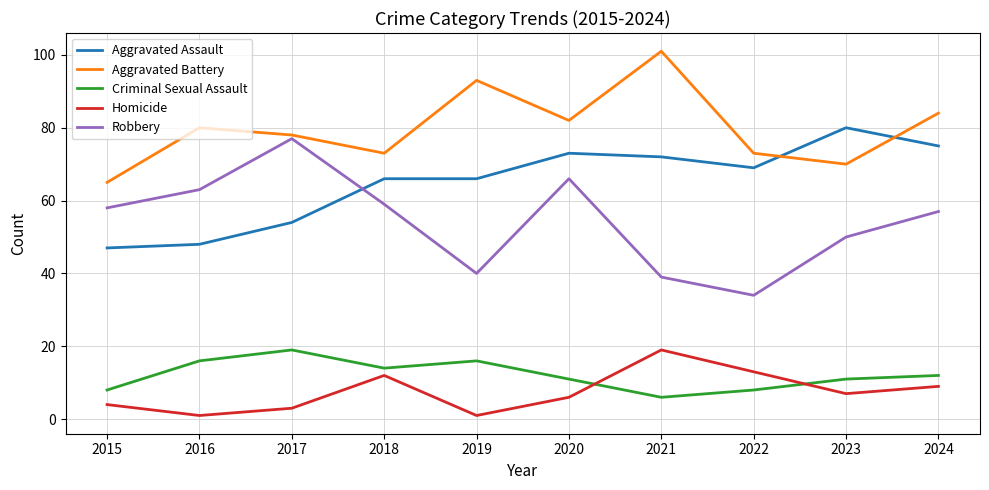

At how many categories does at least one series exceed 14?

10